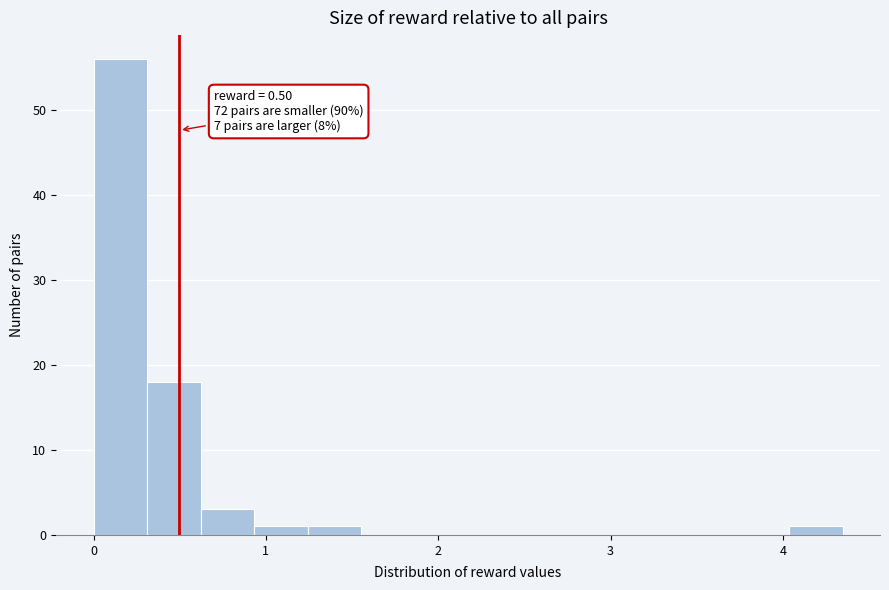

Around what value on the x-axis is the tallest bar? Give the approximate position of its centre, as read against the axis.

0.2